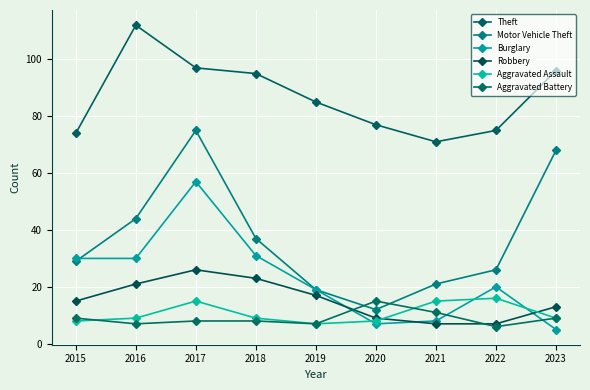

True or false: Aggravated Battery and Theft intersect in this chart.

False